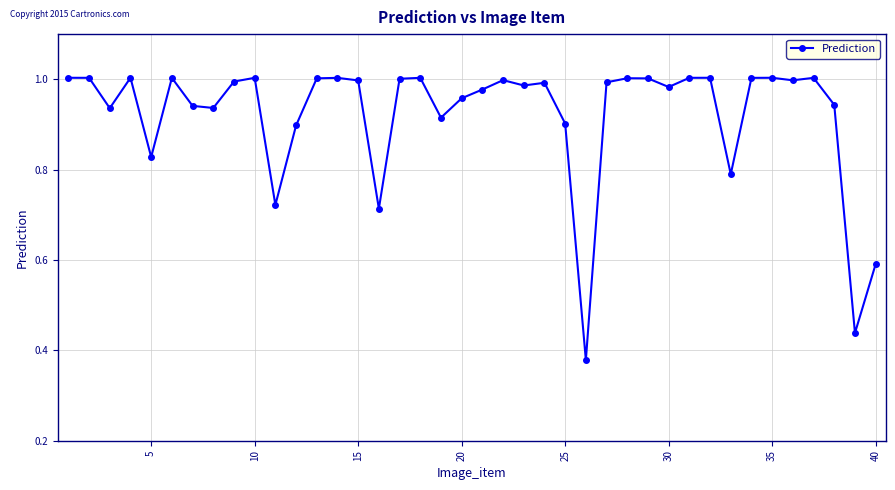

Does the chart display data point markers on the line(s)?

Yes